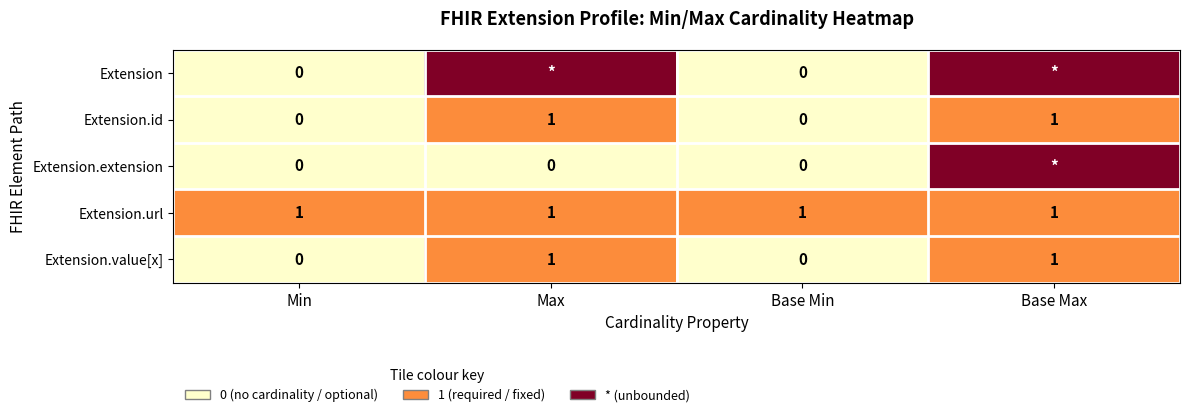

Which has a higher value, Base Max or Base Min?

Base Max